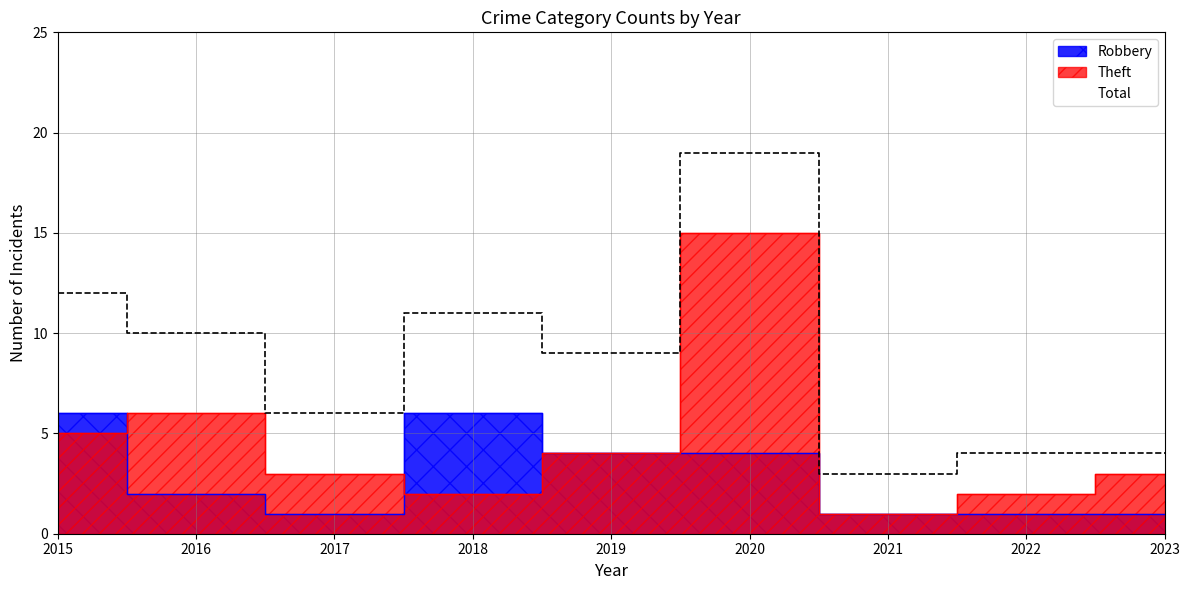

What is the total value across all series at 2023?

8